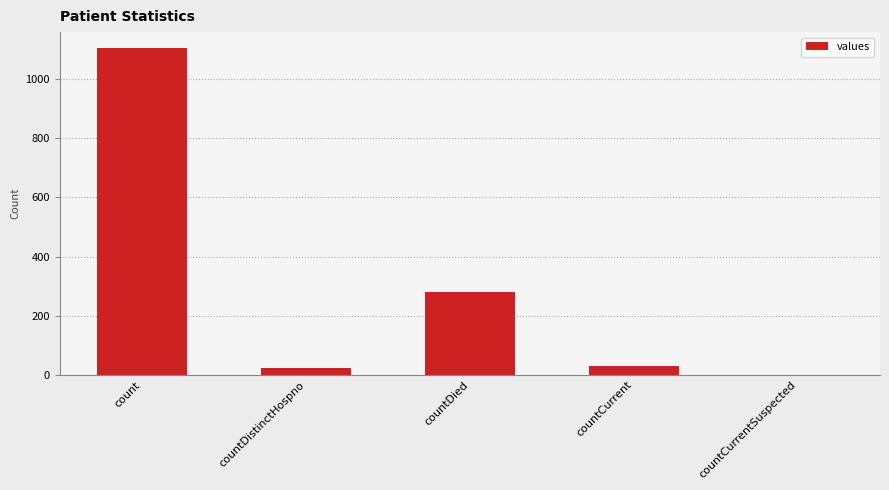

Is it true that the value at countDied is 61?

False